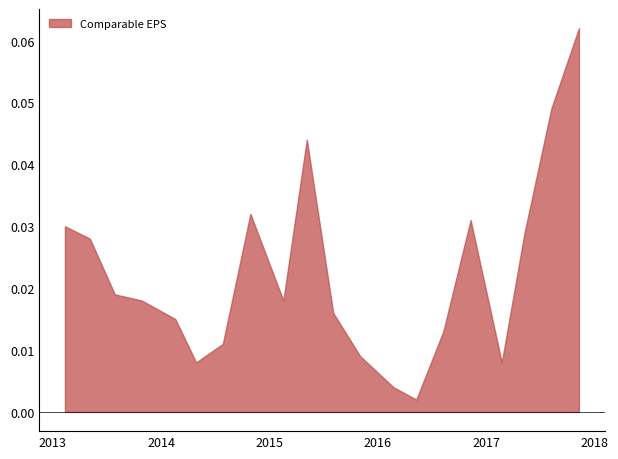

The value of Estimate EPS at 2017-08-08 is 1.3. True or false?

False